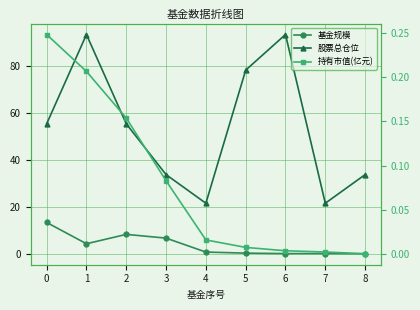

What is the approximate value of 股票总仓位 at 3?

33.8